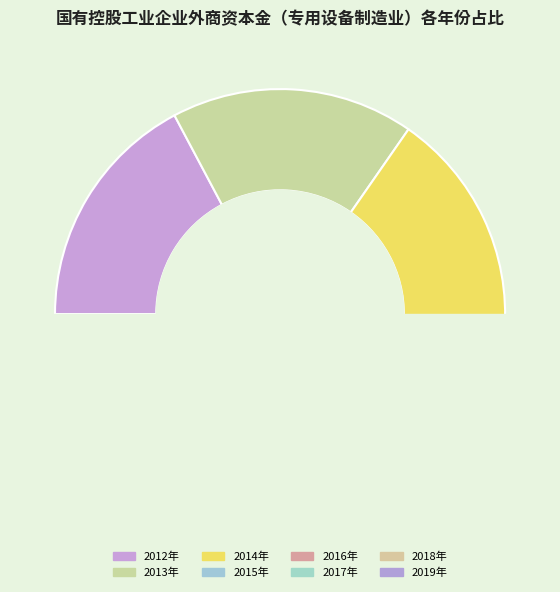

The 2016年 slice represents 21% of the pie. True or false?

False